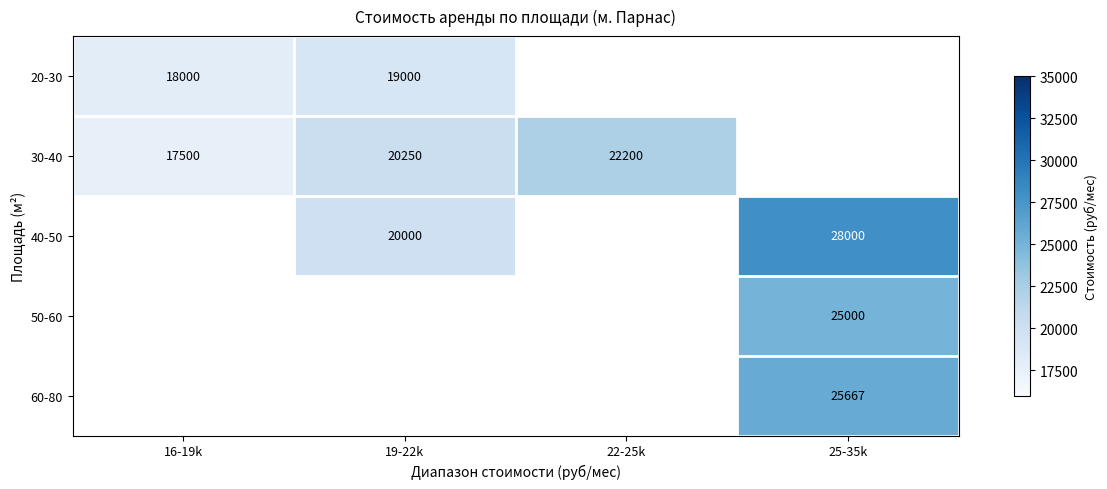

What is the difference between the 30-40 values at 22-25k and 16-19k?

4700